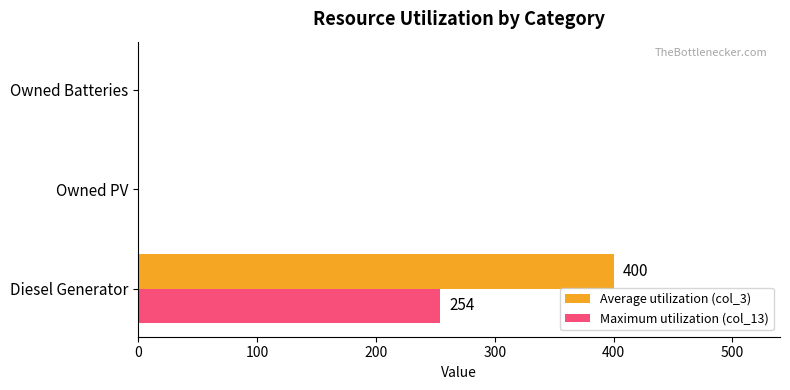

At which label does Maximum utilization (col_13) reach its peak?

Diesel Generator